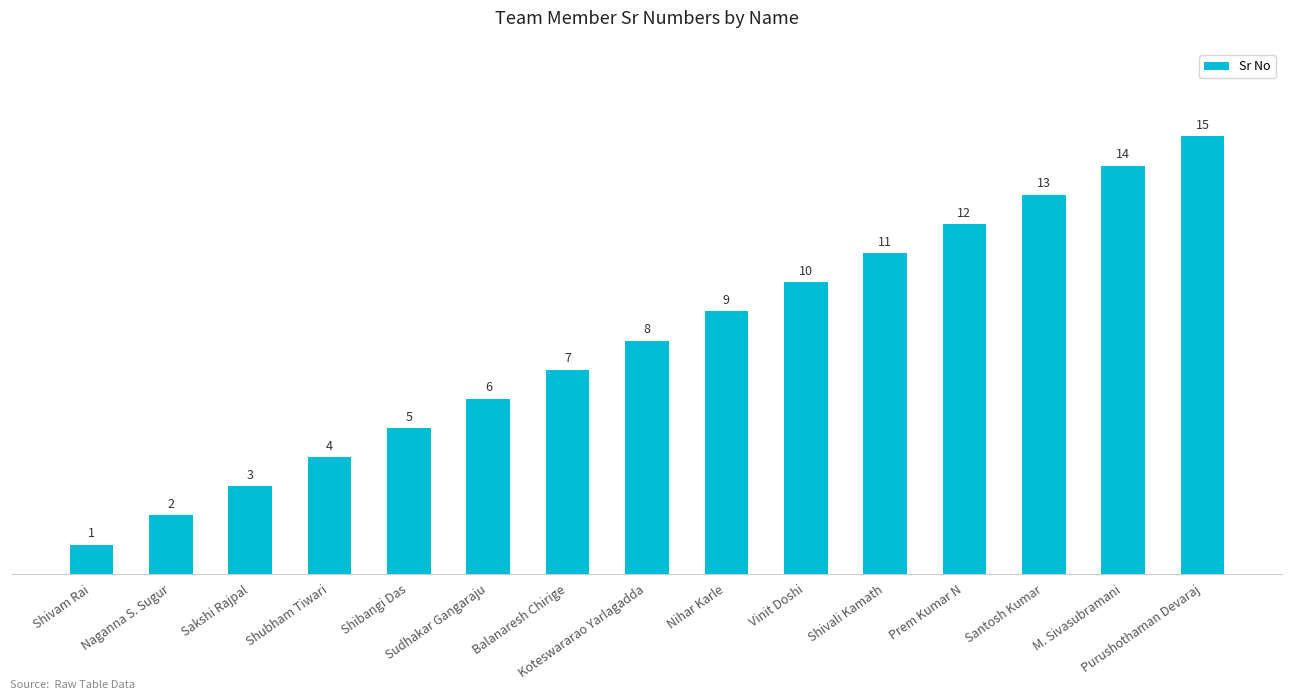

Which category has the highest value across all series?

Purushothaman Devaraj